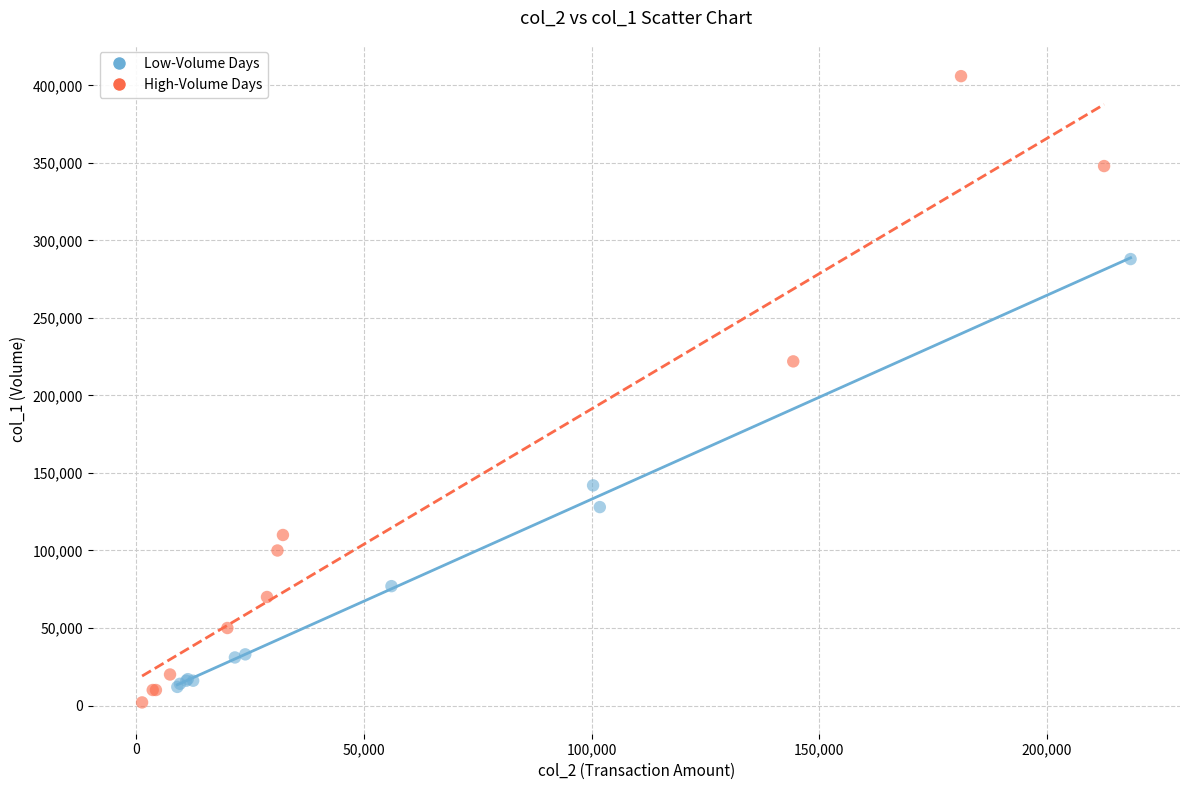

Which series has the widest spread of Y values?

High-Volume Days